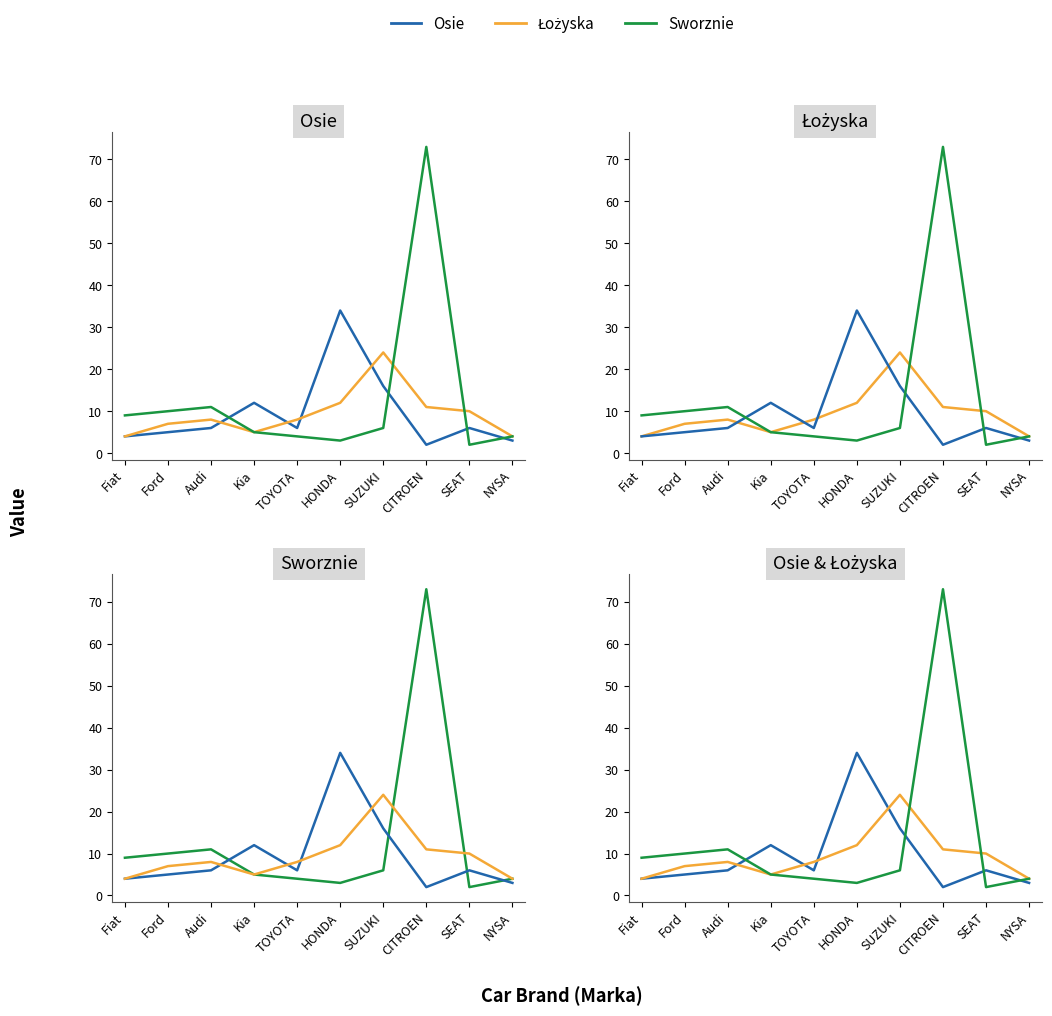

Where do Łożyska and Sworznie first cross each other?

SUZUKI and CITROEN